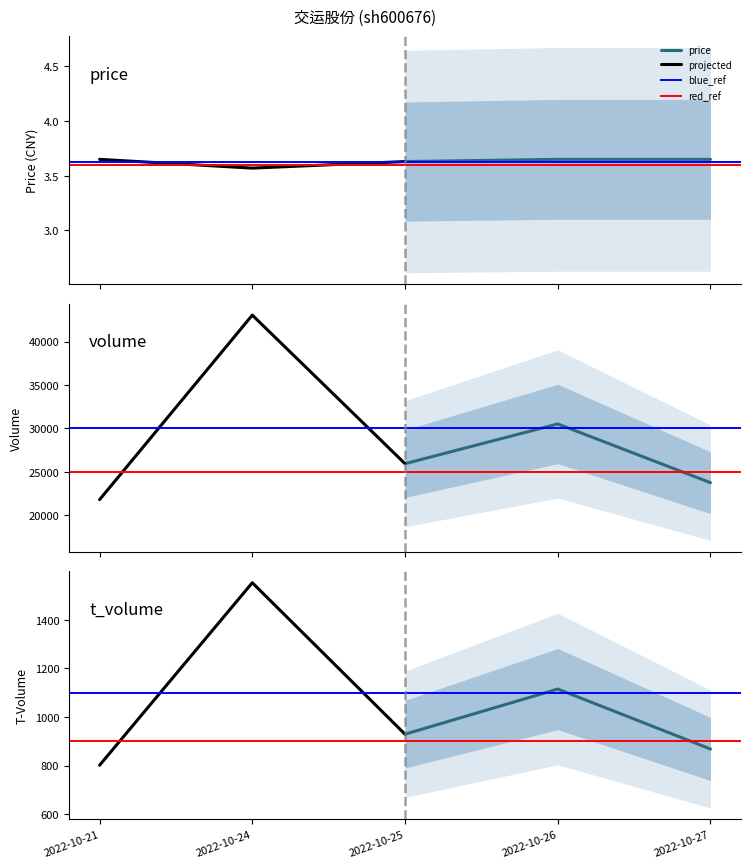

Which series has the largest total across all categories?

volume